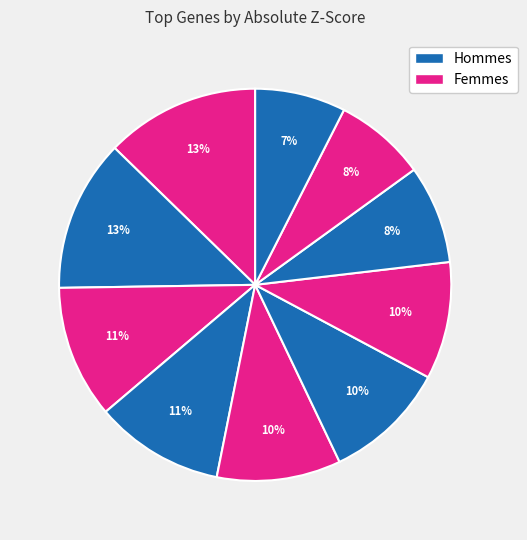

How many slices are in this pie chart?

10